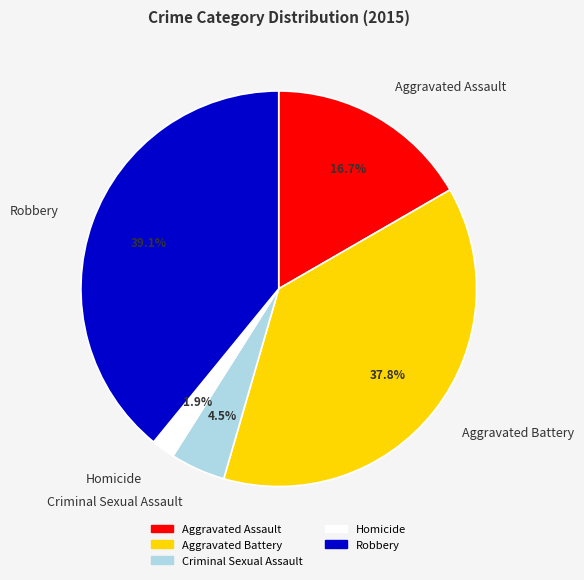

To the nearest percent, what is the combined percentage of Aggravated Assault and Criminal Sexual Assault?

21%